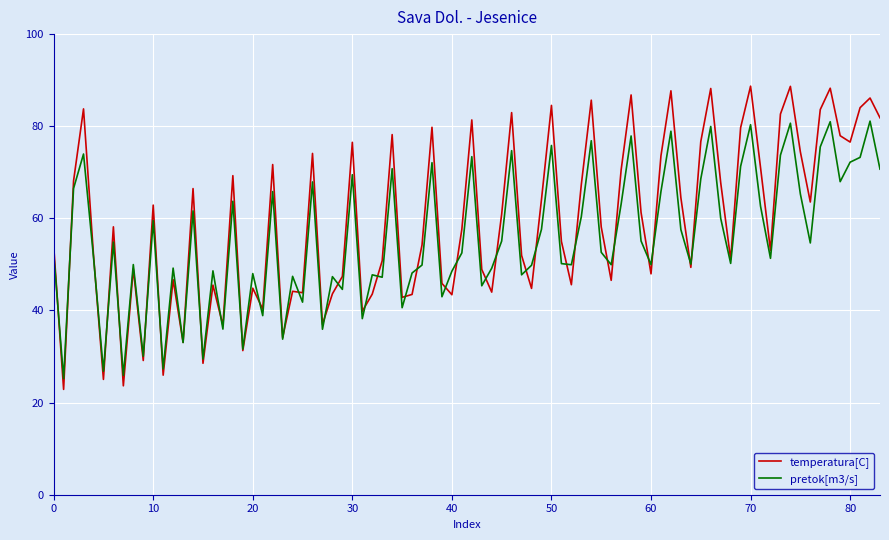

Is this an area chart (filled region under the line)?

No